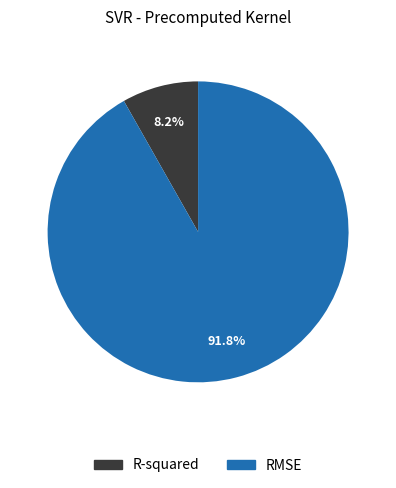

To the nearest percent, what percentage of the pie is R-squared?

8%